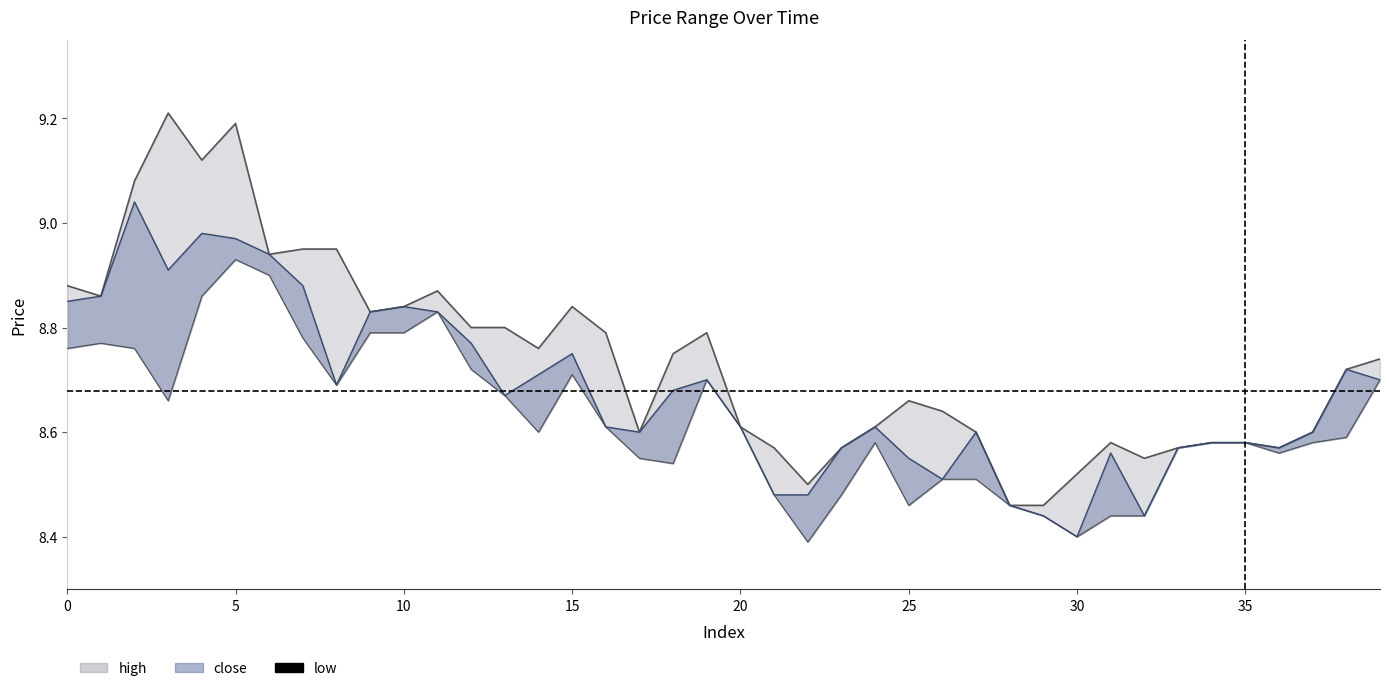

True or false: close and low intersect in this chart.

False